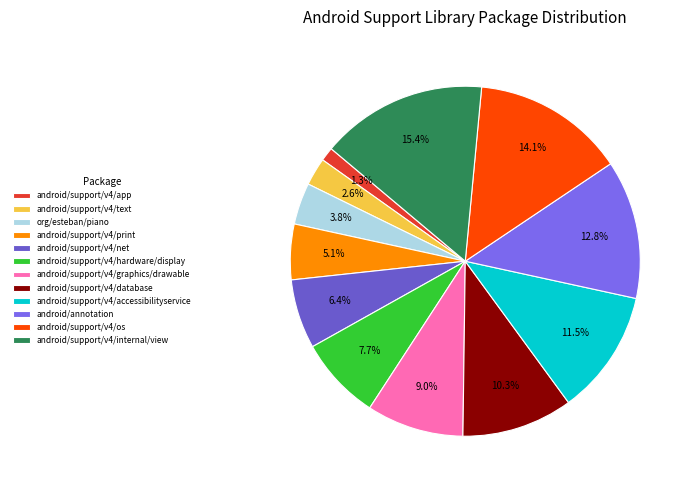

What is the largest slice in the pie chart?

android/support/v4/internal/view